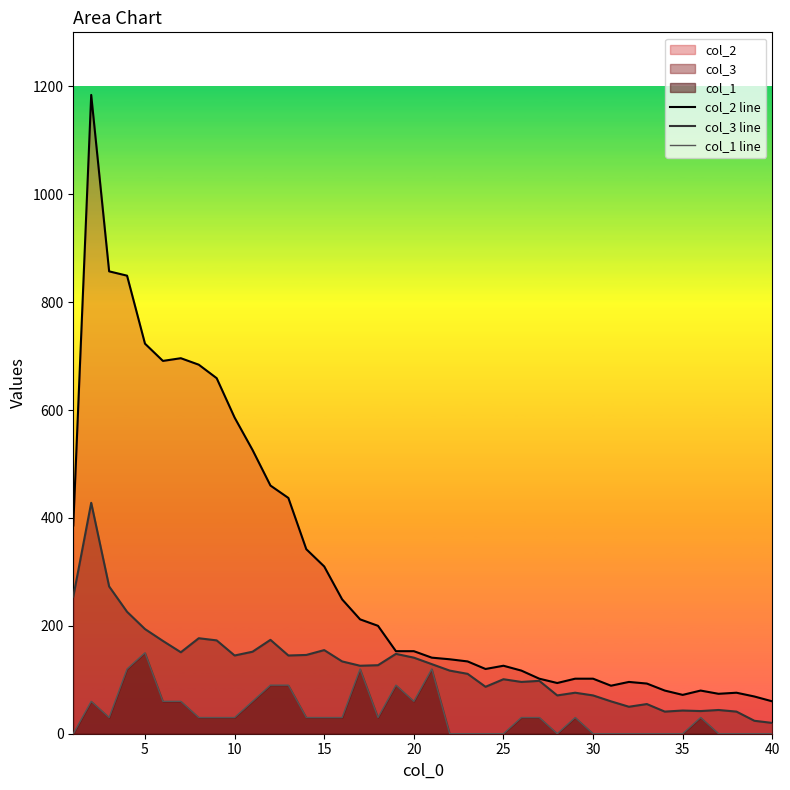

Which series has the largest total across all categories?

col_2 line